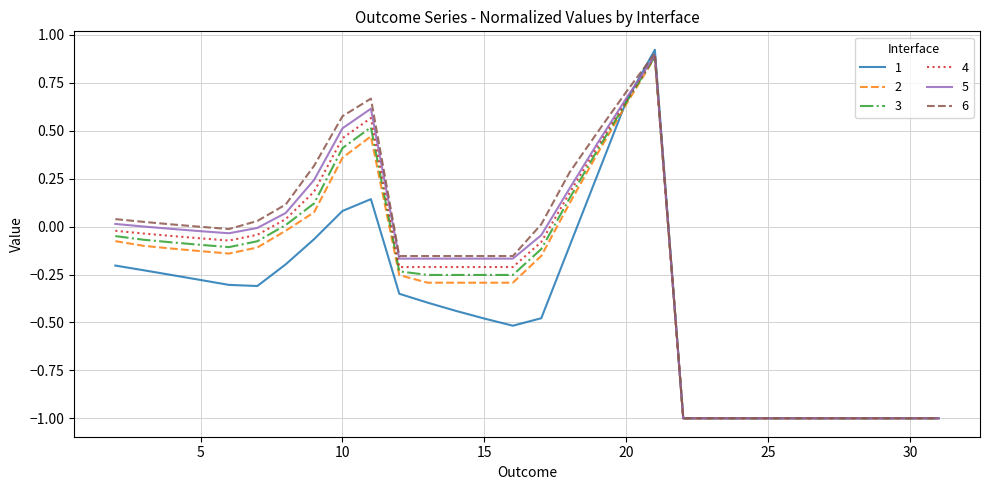

What is the smallest value displayed?

-1.0